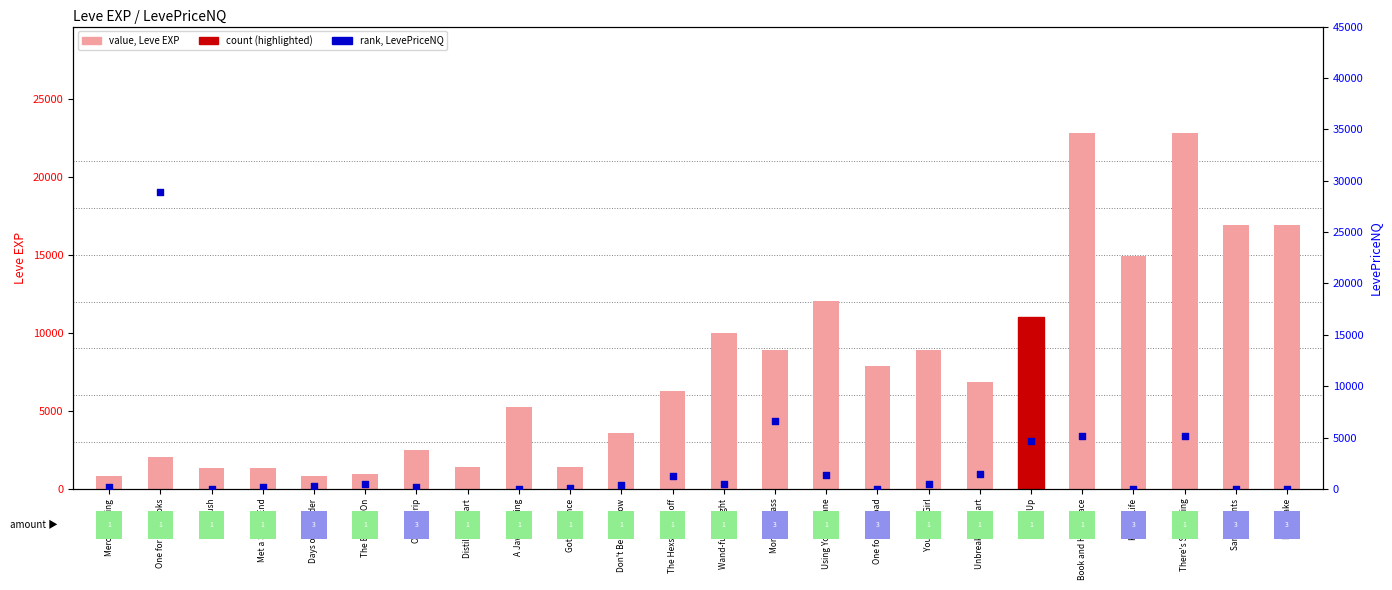

Which series has the widest spread of Y values?

LevePriceNQ